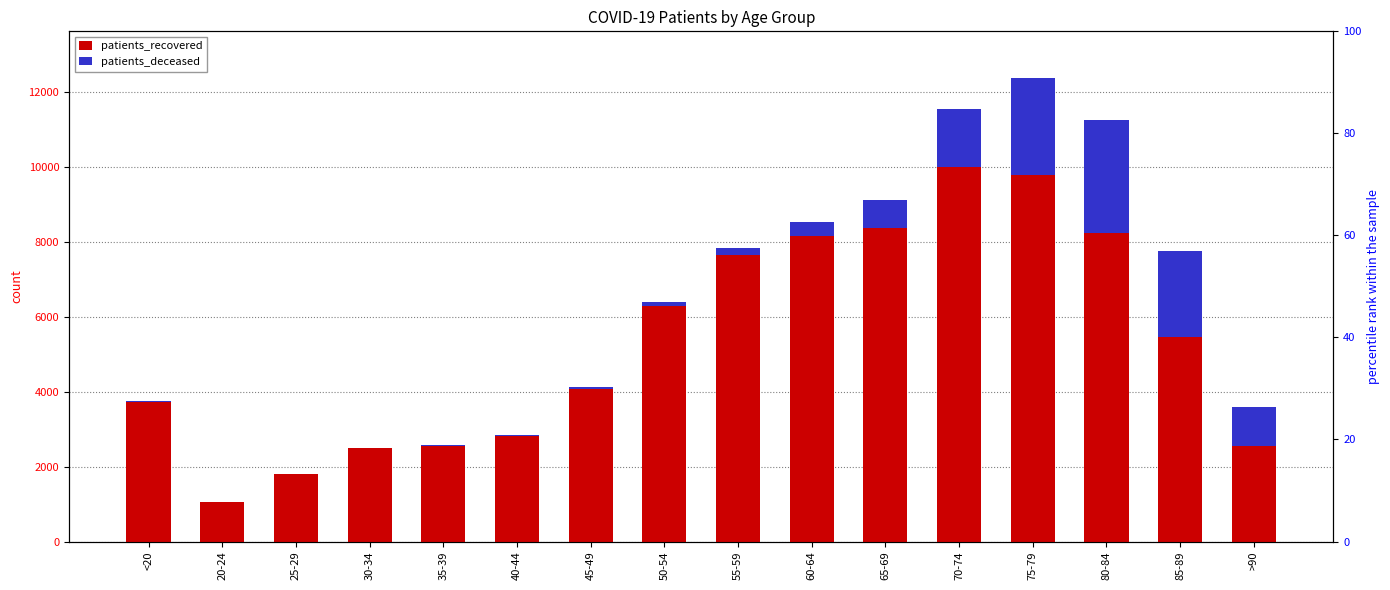

How many data points does each series have?

16